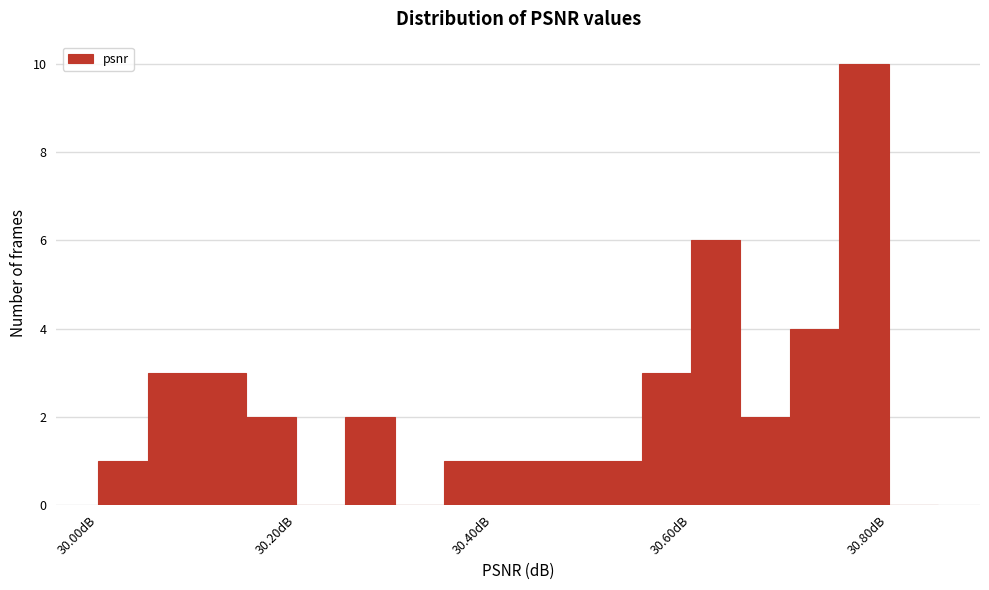

Around what value on the x-axis is the tallest bar? Give the approximate position of its centre, as read against the axis.

30.78